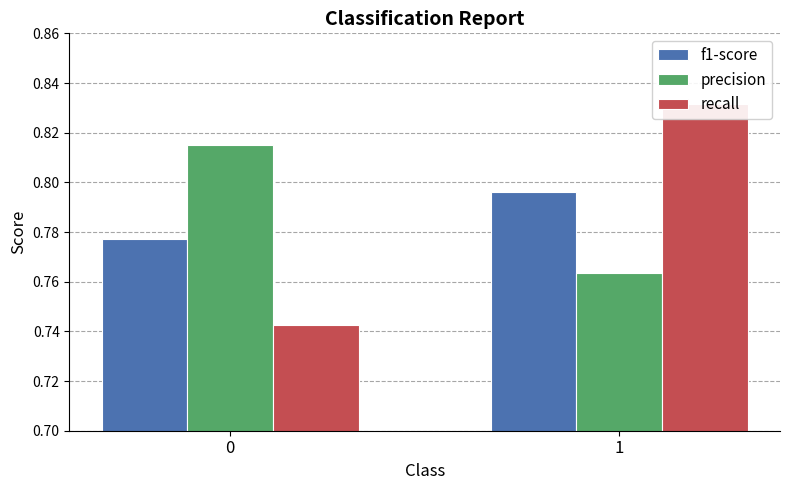

The recall series shows 0.8 at 1. True or false?

True